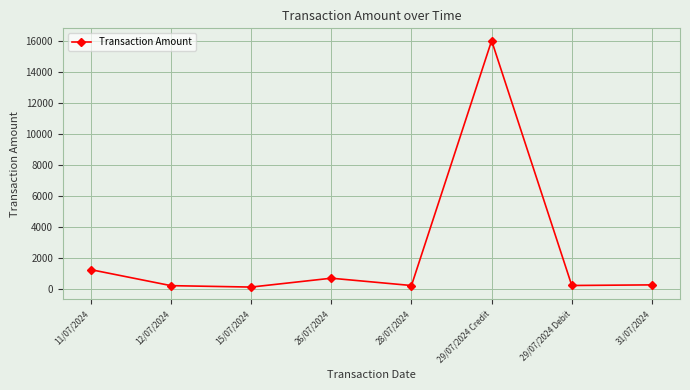

How many points are higher than both their immediate neighbors (excluding endpoints)?

2